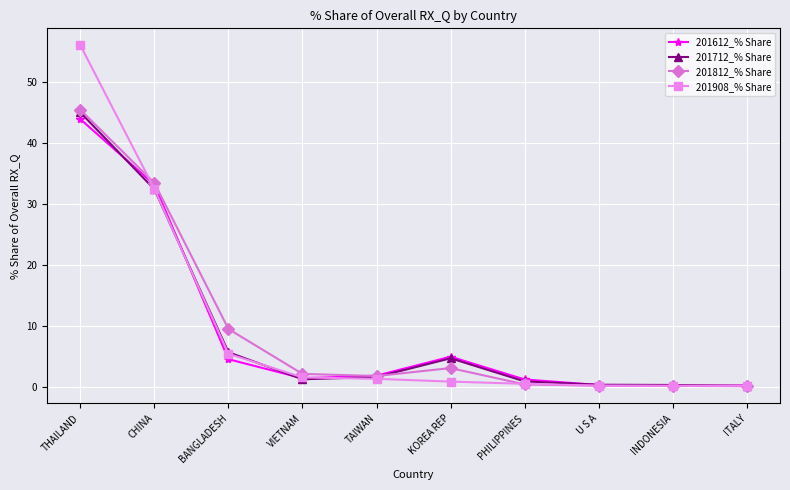

True or false: 201712_% Share has more than 0 interior local peaks.

True